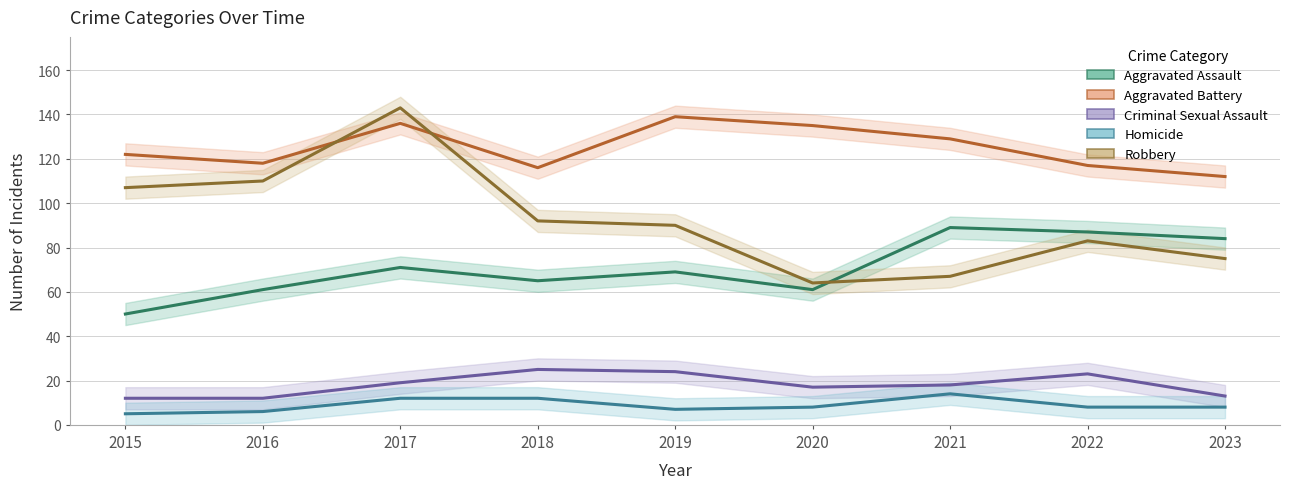

Which label corresponds to the largest value in the chart?

2017